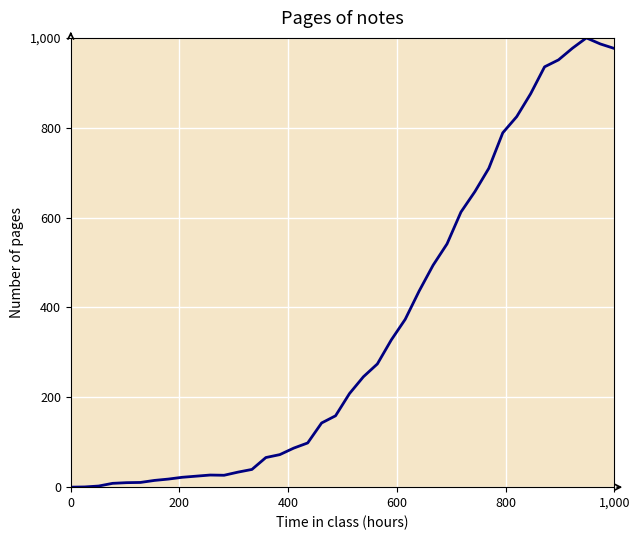

What is the average value?

351.5